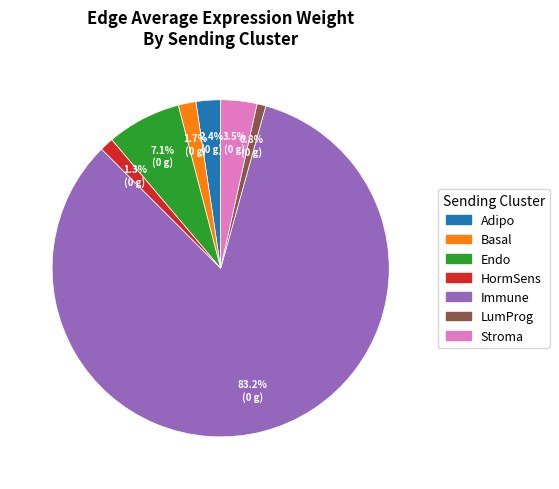

Which slice is the largest?

Immune